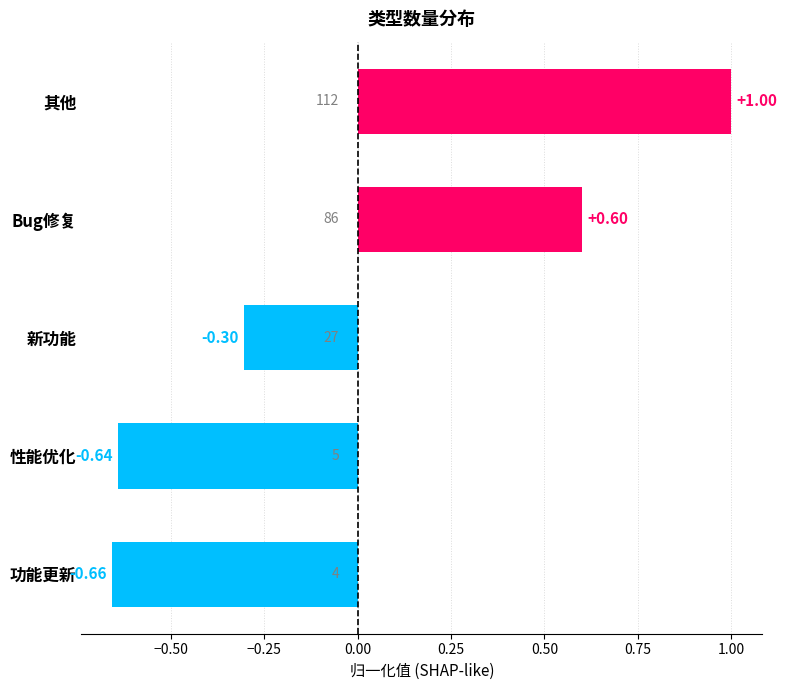

Rank the categories by value from lowest to highest.

功能更新, 性能优化, 新功能, Bug修复, 其他